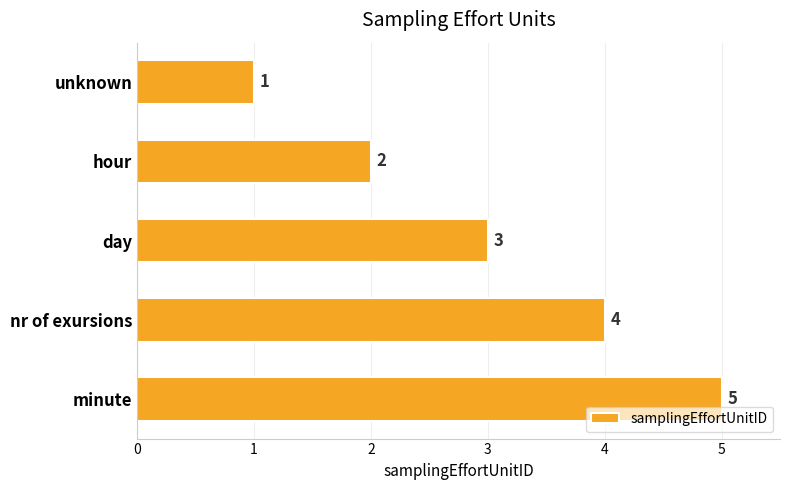

How many distinct data groups are displayed?

1